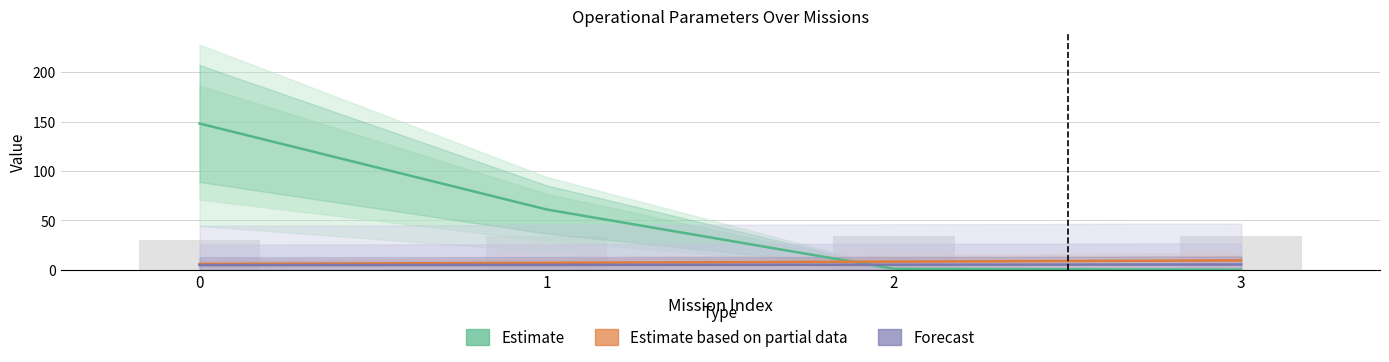

What is the lowest value of the Forecast series?

4.7